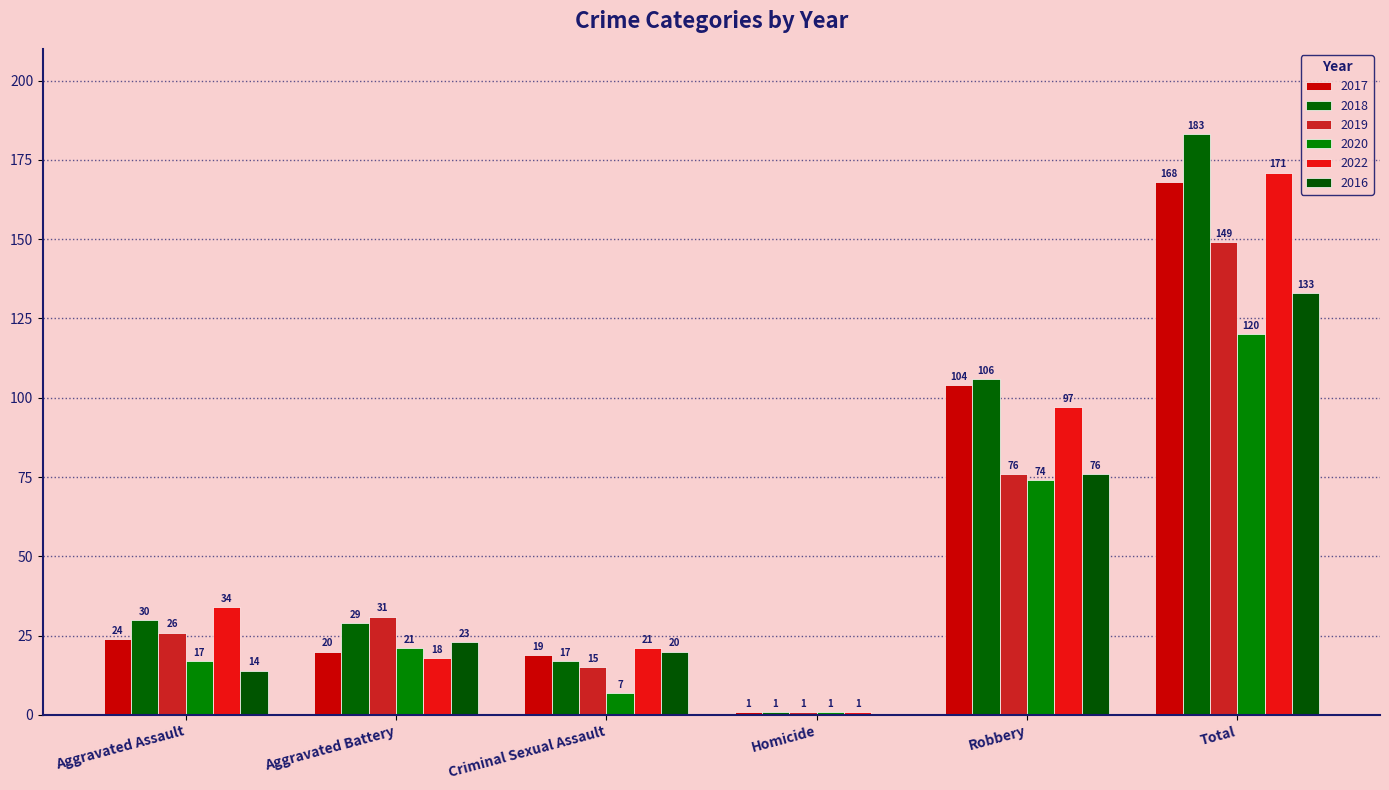

Reading right to left, transcribe all the data shown in this chart.

2017: Total=168	Robbery=104	Homicide=1	Criminal Sexual Assault=19	Aggravated Battery=20	Aggravated Assault=24
2018: Total=183	Robbery=106	Homicide=1	Criminal Sexual Assault=17	Aggravated Battery=29	Aggravated Assault=30
2019: Total=149	Robbery=76	Homicide=1	Criminal Sexual Assault=15	Aggravated Battery=31	Aggravated Assault=26
2020: Total=120	Robbery=74	Homicide=1	Criminal Sexual Assault=7	Aggravated Battery=21	Aggravated Assault=17
2022: Total=171	Robbery=97	Homicide=1	Criminal Sexual Assault=21	Aggravated Battery=18	Aggravated Assault=34
2016: Total=133	Robbery=76	Homicide=0	Criminal Sexual Assault=20	Aggravated Battery=23	Aggravated Assault=14